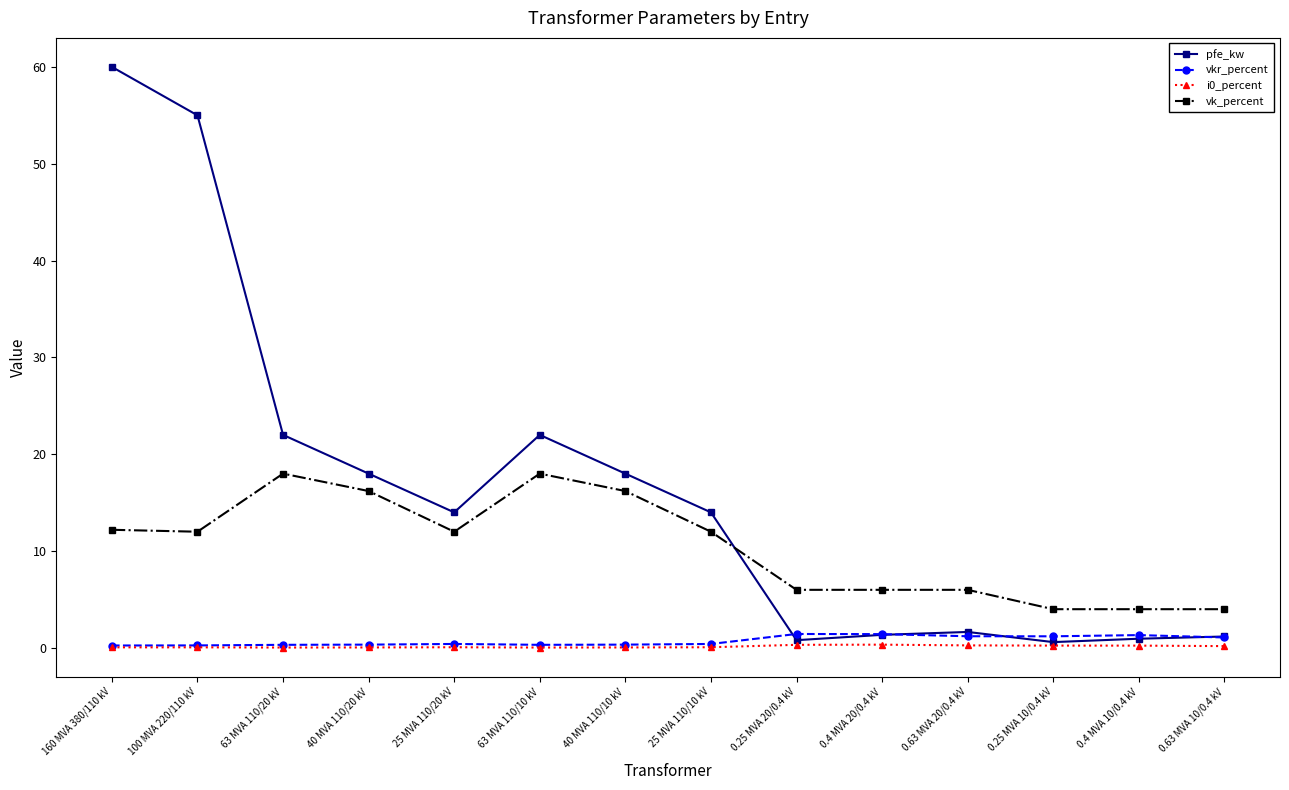

The vkr_percent series shows 0.4 at 25 MVA 110/20 kV. True or false?

True